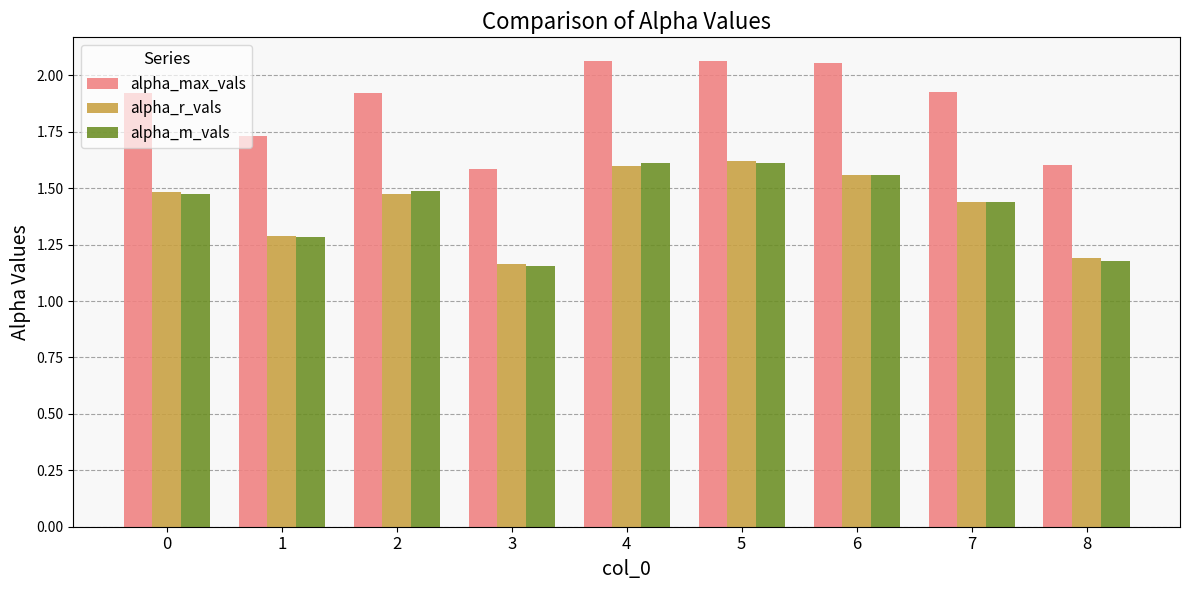

What is the spread (max minus min) of values at 3?

0.4